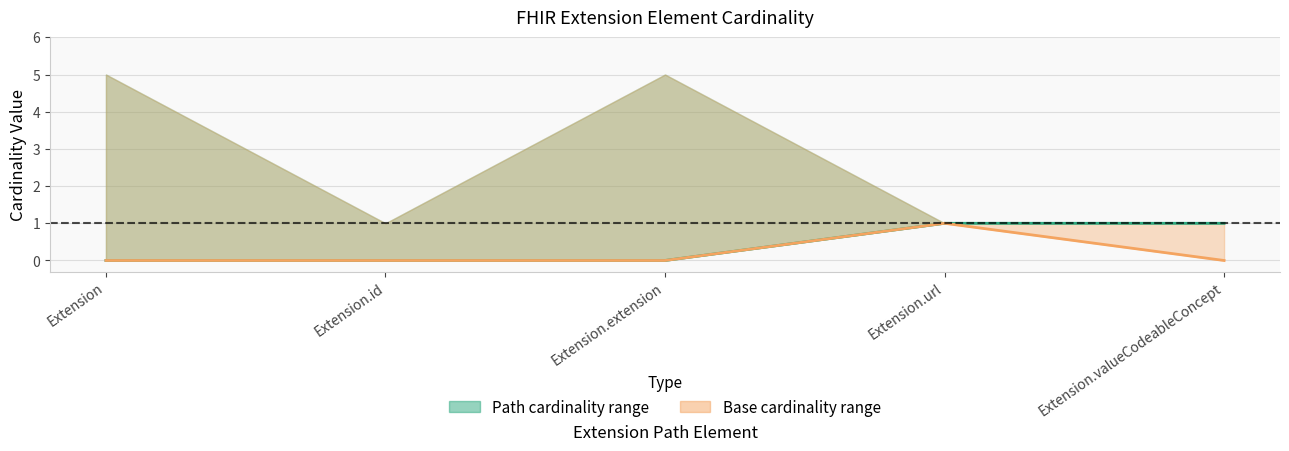

How many values in the Base Min line series exceed 0?

1